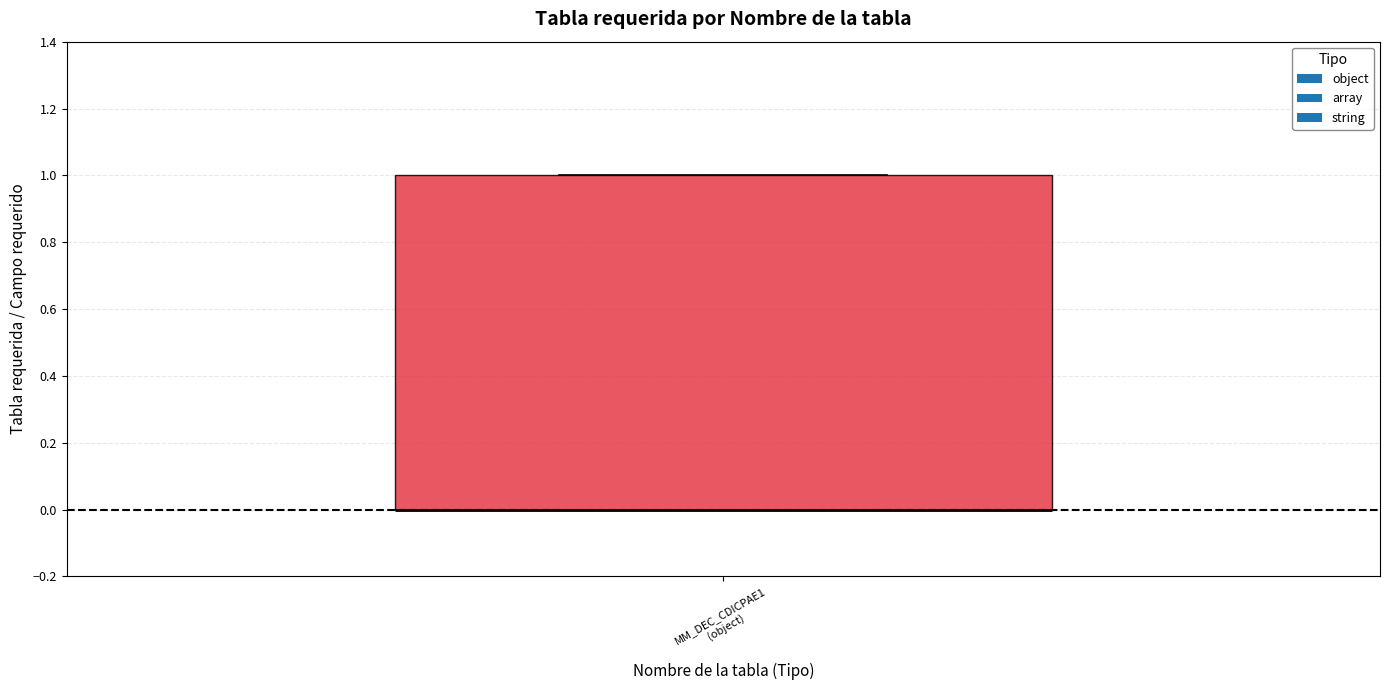

Transcribe this box plot: give where the median line is, the range the box spans, and where the two whiskers end, as read against the y-axis. The values are not printed on the chart, so give them approximately, as read against the axis.

median 0 (drawn on the box's lower edge), box 0 to 1, whiskers 0 to 1